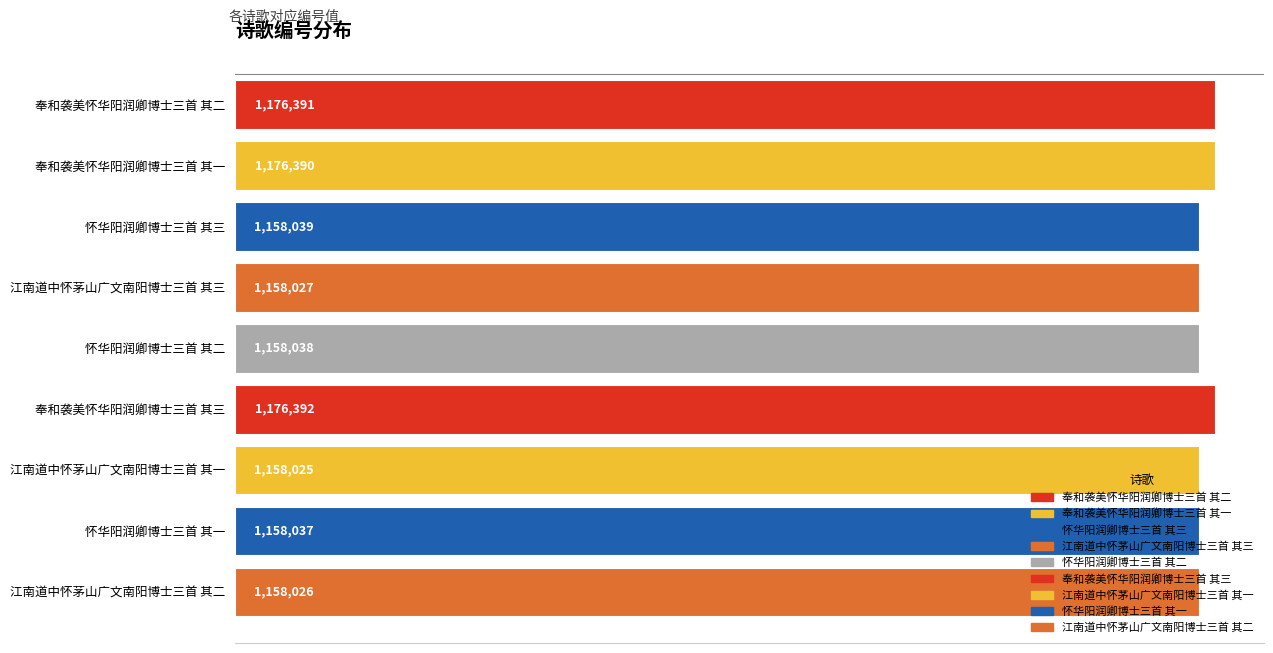

At which category does the chart reach its peak across all series?

奉和袭美怀华阳润卿博士三首 其三